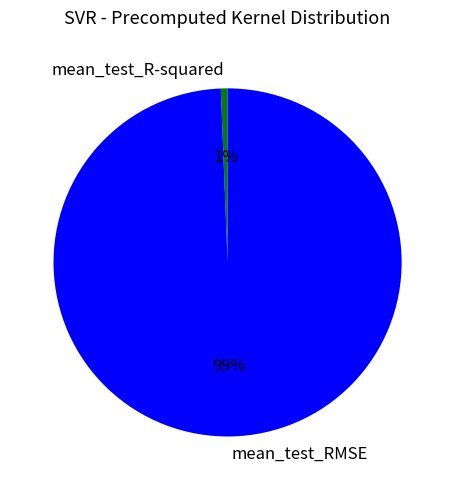

The mean_test_R-squared slice represents 1% of the pie. True or false?

True